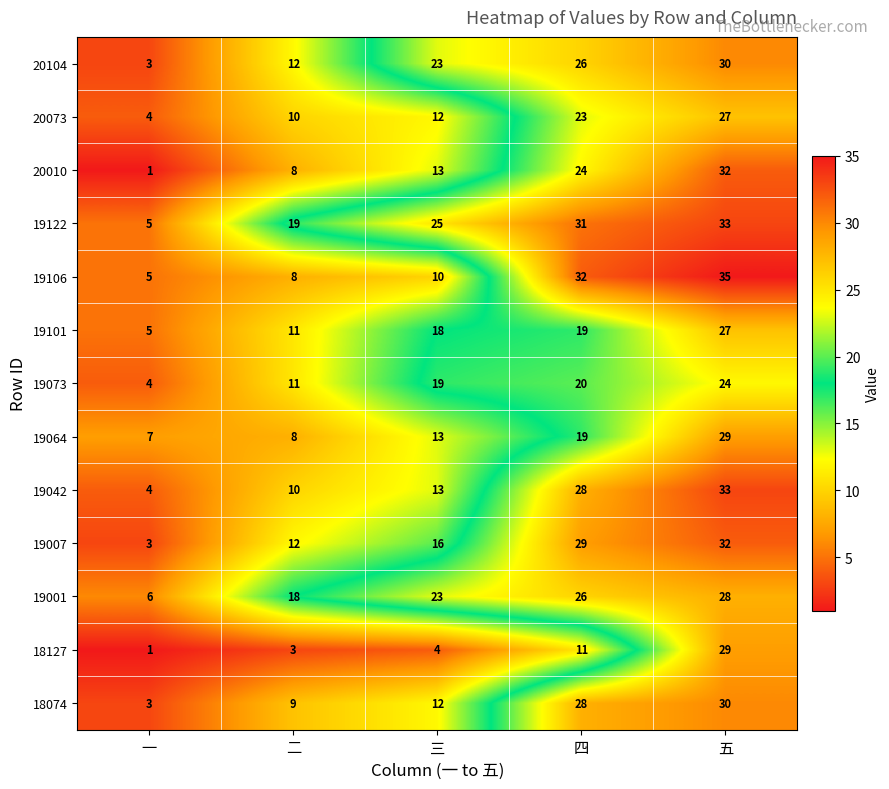

What is the minimum value shown in the chart?

1